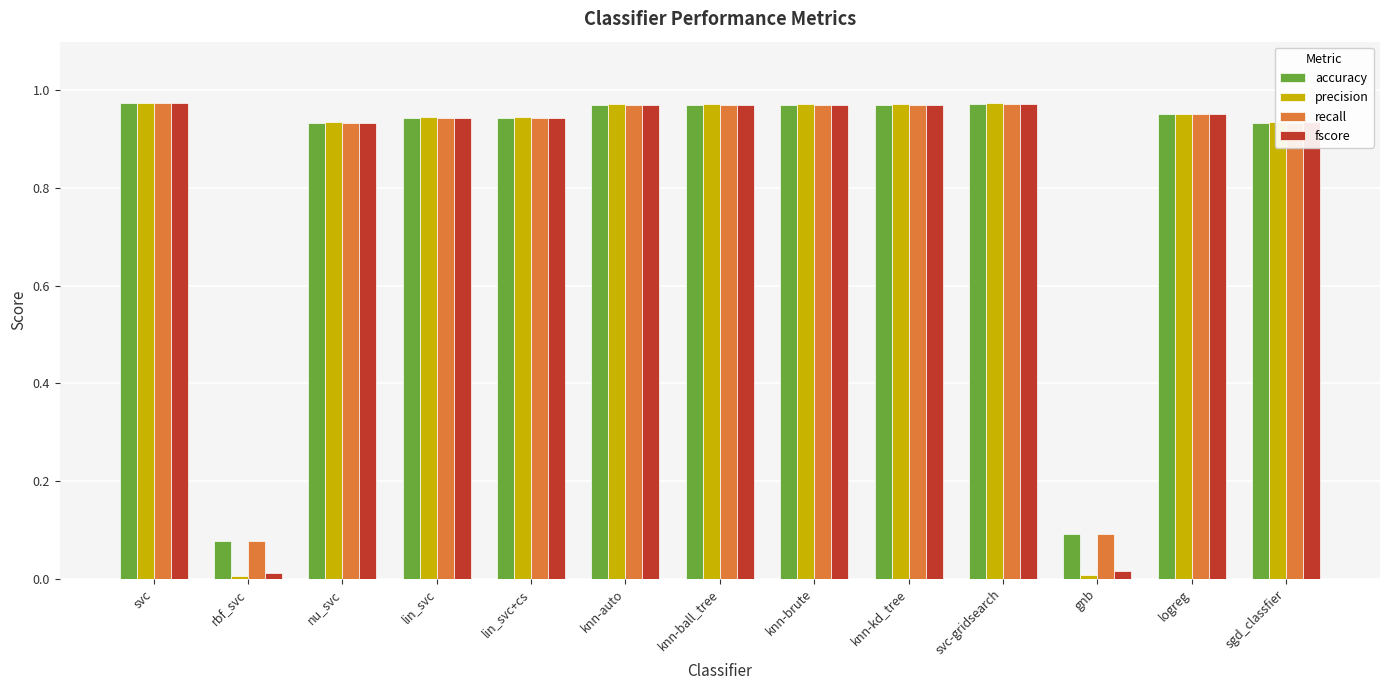

What is the sum of all accuracy values?

10.7